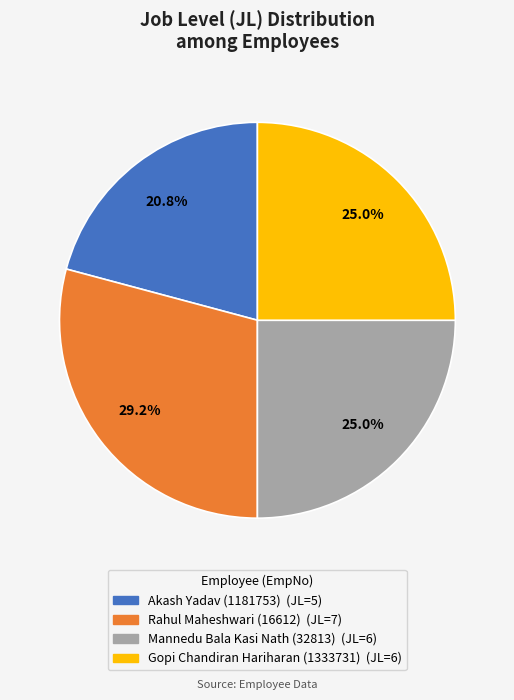

To the nearest percent, what is the difference between the Gopi Chandiran Hariharan (1333731) and Akash Yadav (1181753) slice percentages?

4%